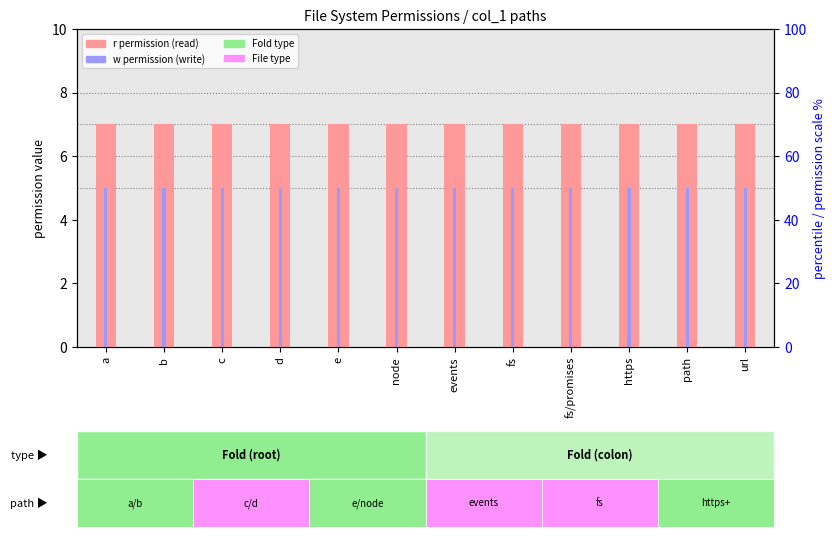

True or false: r permission (read) has a value of 7 at fs/promises.

True